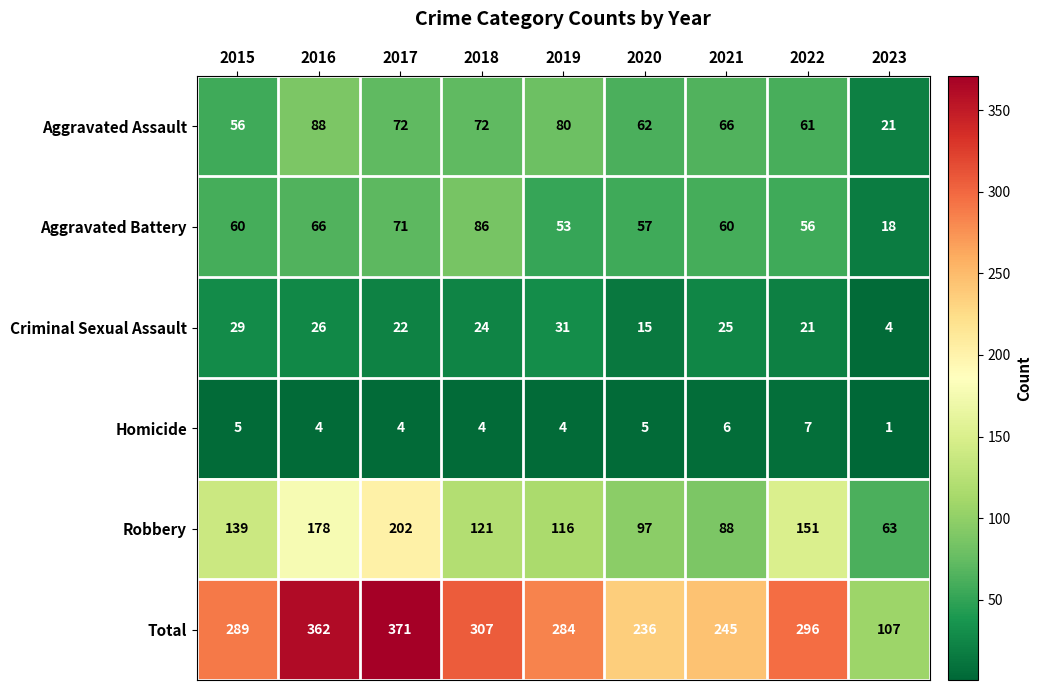

At which category does the chart reach its peak across all series?

2017